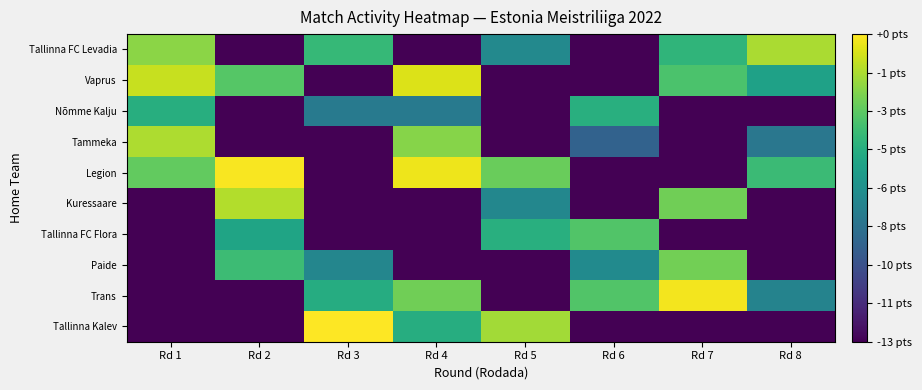

Reading left to right, transcribe all the data shown in this chart.

Tallinna FC Levadia: Rd 1=11.2	Rd 2=0.0	Rd 3=9.1	Rd 4=0.0	Rd 5=6.4	Rd 6=0.0	Rd 7=8.9	Rd 8=11.9
Vaprus: Rd 1=12.4	Rd 2=10.0	Rd 3=0.0	Rd 4=12.9	Rd 5=0.0	Rd 6=0.0	Rd 7=9.7	Rd 8=7.8
Nõmme Kalju: Rd 1=8.5	Rd 2=0.0	Rd 3=5.6	Rd 4=5.6	Rd 5=0.0	Rd 6=8.6	Rd 7=0.0	Rd 8=0.0
Tammeka: Rd 1=11.9	Rd 2=0.0	Rd 3=0.0	Rd 4=11.1	Rd 5=0.0	Rd 6=4.2	Rd 7=0.0	Rd 8=5.4
Legion: Rd 1=10.3	Rd 2=13.4	Rd 3=0.0	Rd 4=13.2	Rd 5=10.5	Rd 6=0.0	Rd 7=0.0	Rd 8=9.3
Kuressaare: Rd 1=0.0	Rd 2=12.0	Rd 3=0.0	Rd 4=0.0	Rd 5=6.3	Rd 6=0.0	Rd 7=10.6	Rd 8=0.0
Tallinna FC Flora: Rd 1=0.0	Rd 2=7.9	Rd 3=0.0	Rd 4=0.0	Rd 5=8.6	Rd 6=9.9	Rd 7=0.0	Rd 8=0.0
Paide: Rd 1=0.0	Rd 2=9.3	Rd 3=6.2	Rd 4=0.0	Rd 5=0.0	Rd 6=6.5	Rd 7=10.7	Rd 8=0.0
Trans: Rd 1=0.0	Rd 2=0.0	Rd 3=8.4	Rd 4=10.6	Rd 5=0.0	Rd 6=9.9	Rd 7=13.3	Rd 8=6.1
Tallinna Kalev: Rd 1=0.0	Rd 2=0.0	Rd 3=13.6	Rd 4=8.5	Rd 5=11.7	Rd 6=0.0	Rd 7=0.0	Rd 8=0.0